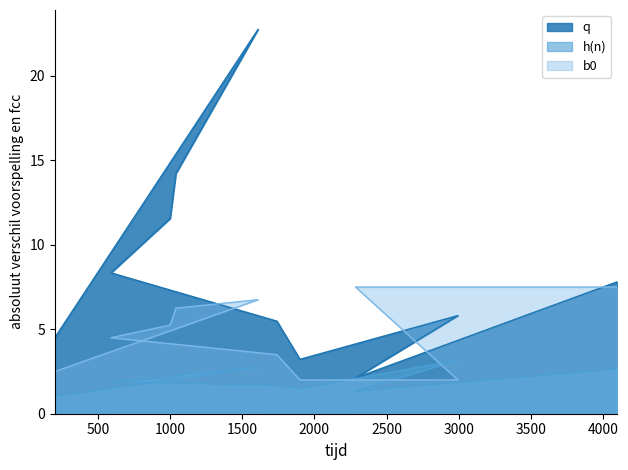

What is the sum of all b0 values?

47.8